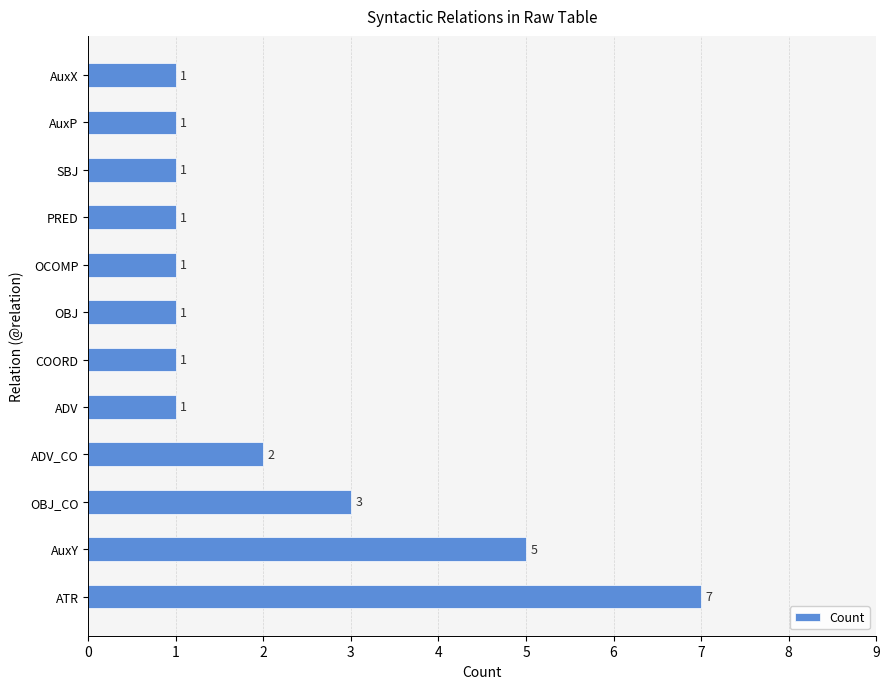

Reading bottom to top, transcribe all the data shown in this chart.

ATR=7	AuxY=5	OBJ_CO=3	ADV_CO=2	ADV=1	COORD=1	OBJ=1	OCOMP=1	PRED=1	SBJ=1	AuxP=1	AuxX=1